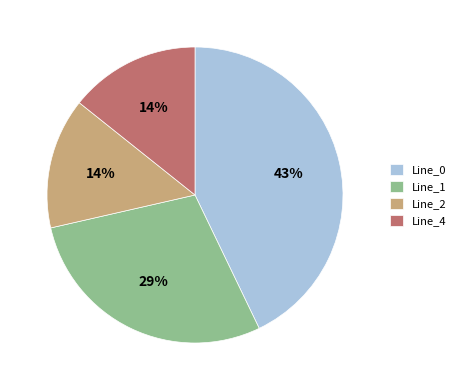

Between Line_1 and Line_0, which is larger?

Line_0